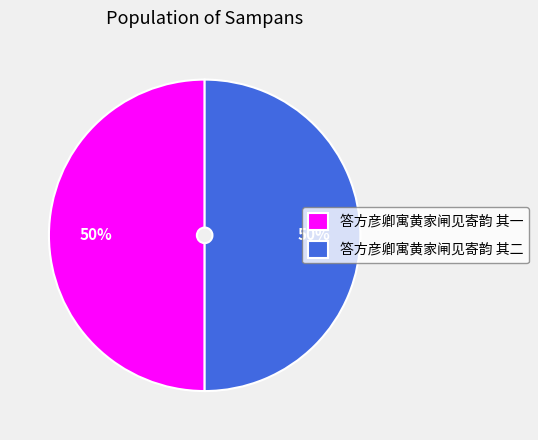

Approximately how many times larger is the value at 答方彦卿寓黄家闸见寄韵 其一 compared to 答方彦卿寓黄家闸见寄韵 其二?

1.0